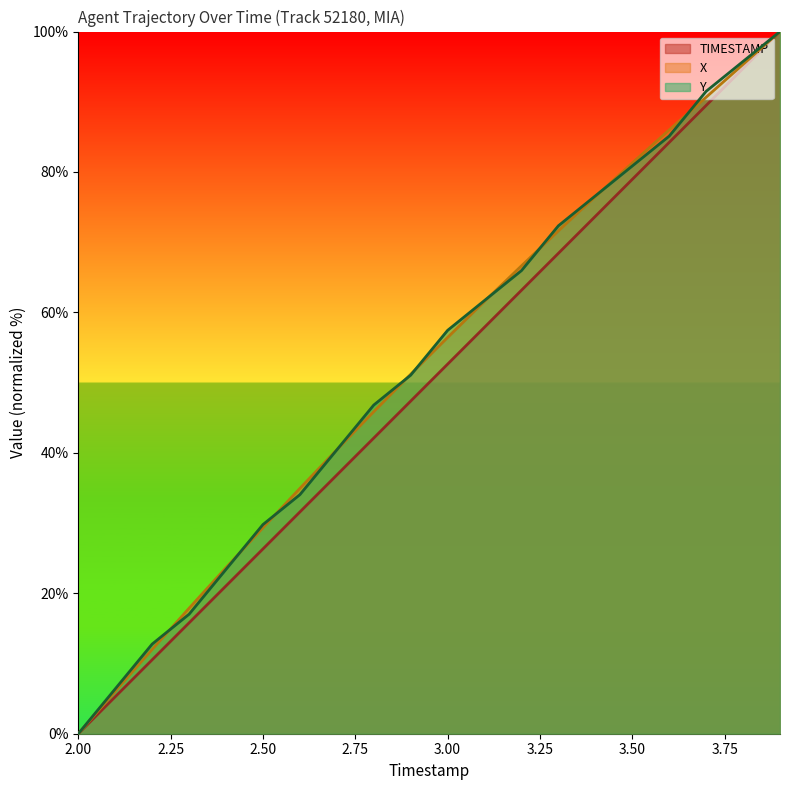

Rank the categories by TIMESTAMP value from highest to lowest.

3.9, 3.8, 3.7, 3.6, 3.5, 3.4, 3.3, 3.2, 3.1, 3.0, 2.9, 2.8, 2.7, 2.6, 2.5, 2.4, 2.3, 2.2, 2.1, 2.0